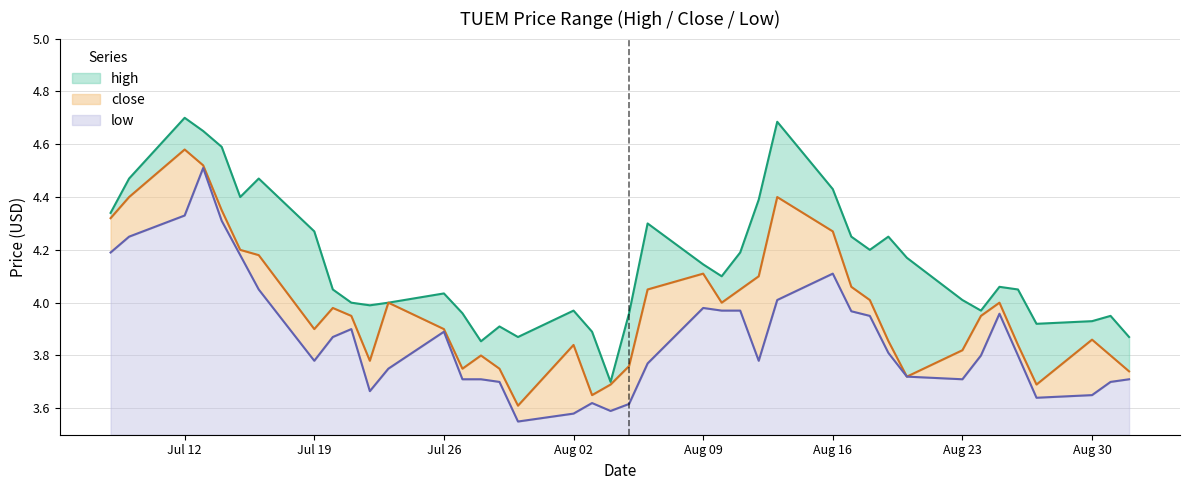

True or false: close and high intersect in this chart.

False